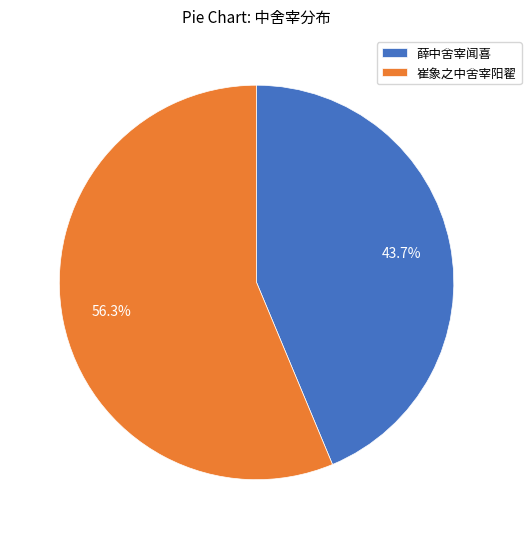

To the nearest percent, what percentage of the pie is 崔象之中舍宰阳翟?

56%